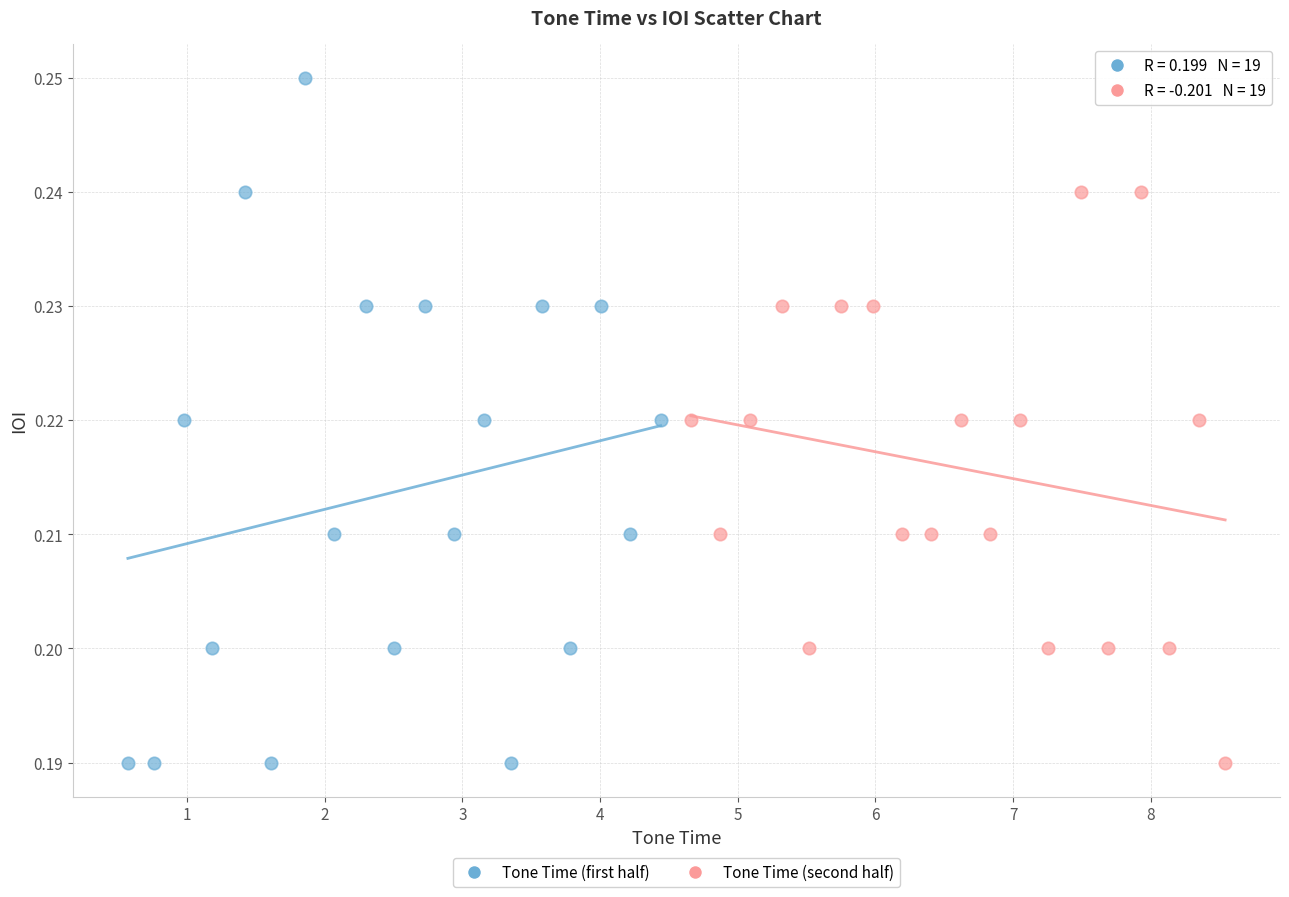

Which series has the widest spread of Y values?

Tone Time (first half)